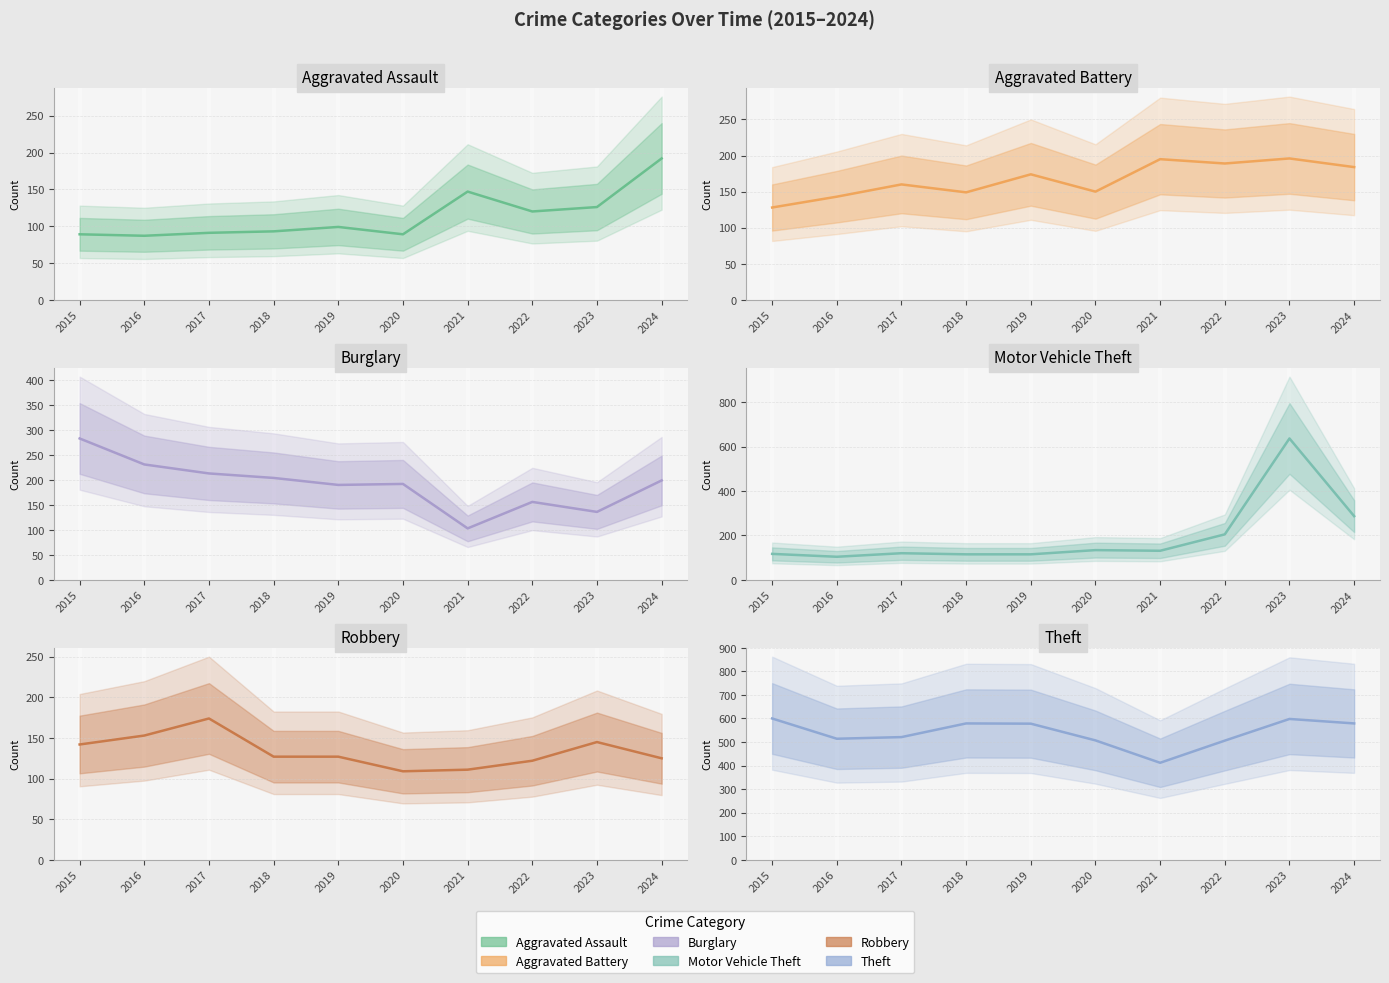

True or false: Aggravated Assault has a value of 124 at 2017.

False